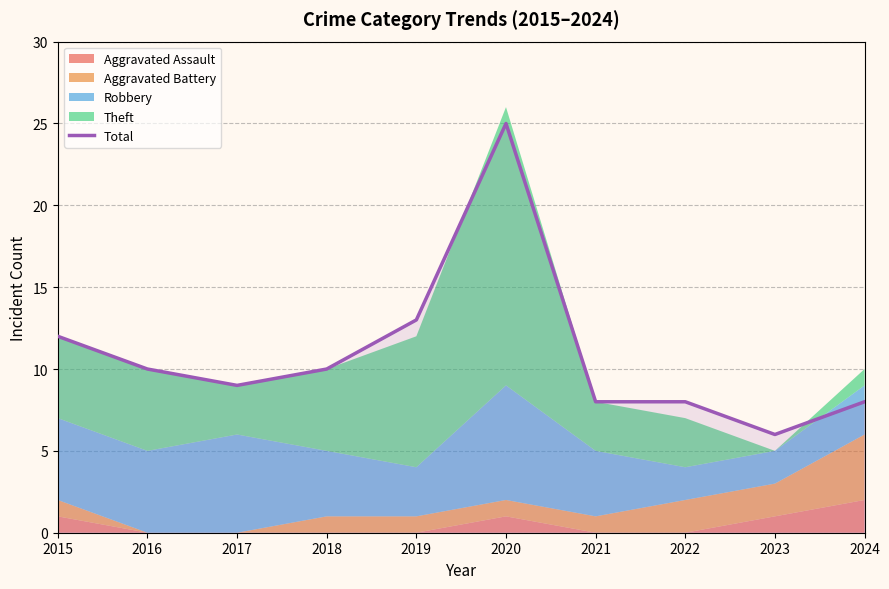

Rank the categories by value from lowest to highest.

2023, 2021, 2022, 2024, 2017, 2016, 2018, 2015, 2019, 2020